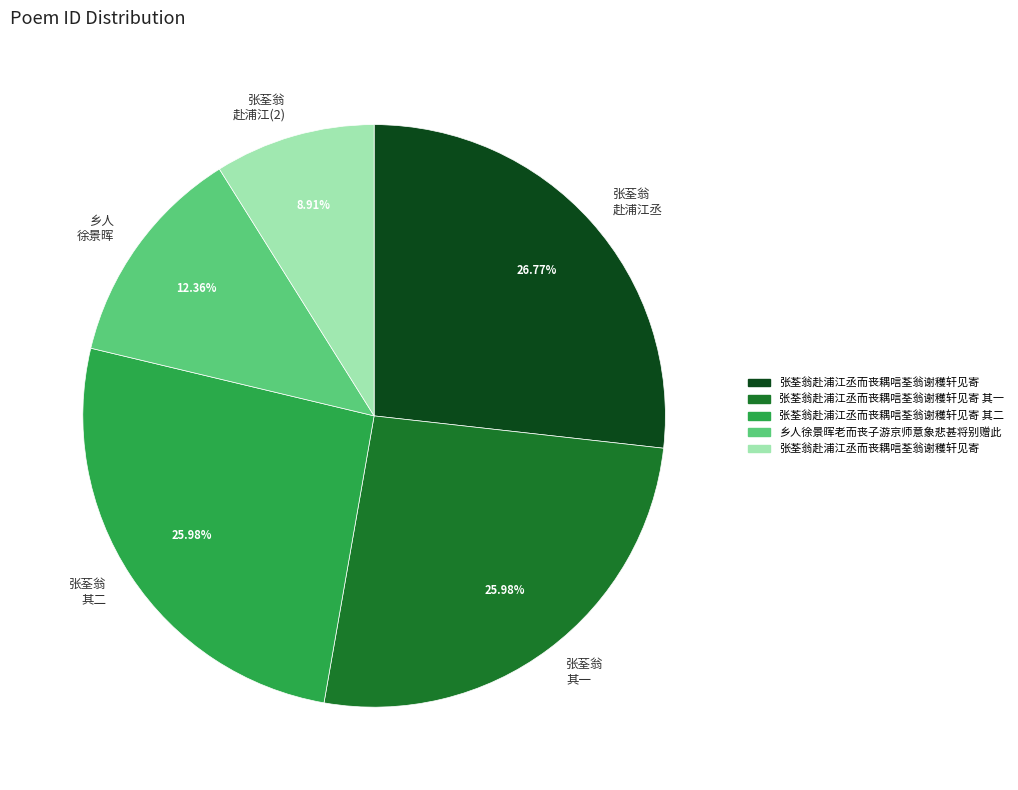

Which category has the biggest portion of the pie?

张荃翁 赴浦江丞